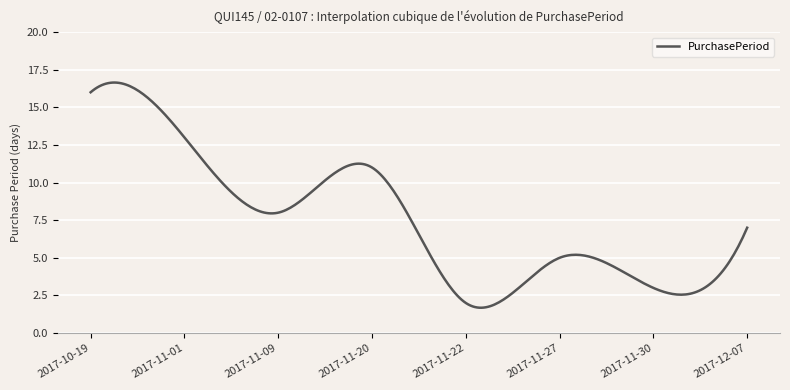

What is the maximum value shown in the chart?

16.6